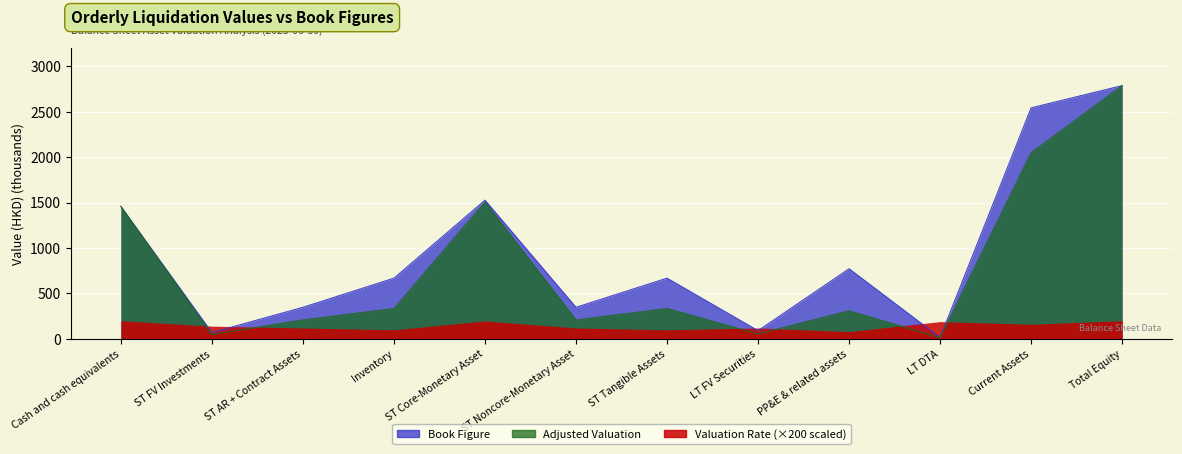

True or false: Book Figure and Adjusted Valuation cross at least once.

False